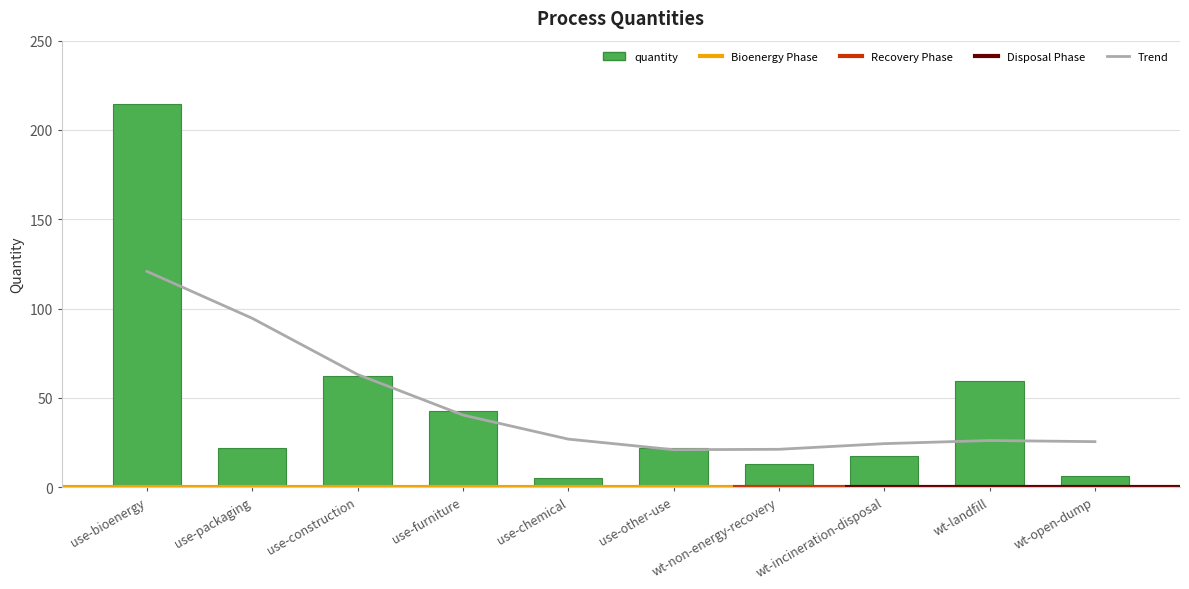

What is the sum of all values?

464.1